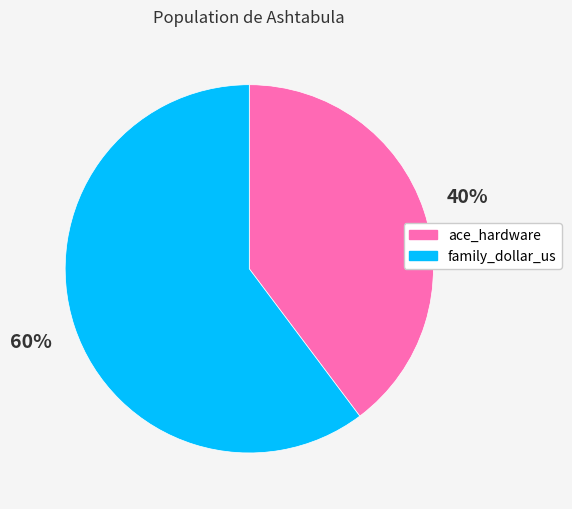

Does any single category account for the majority?

Yes